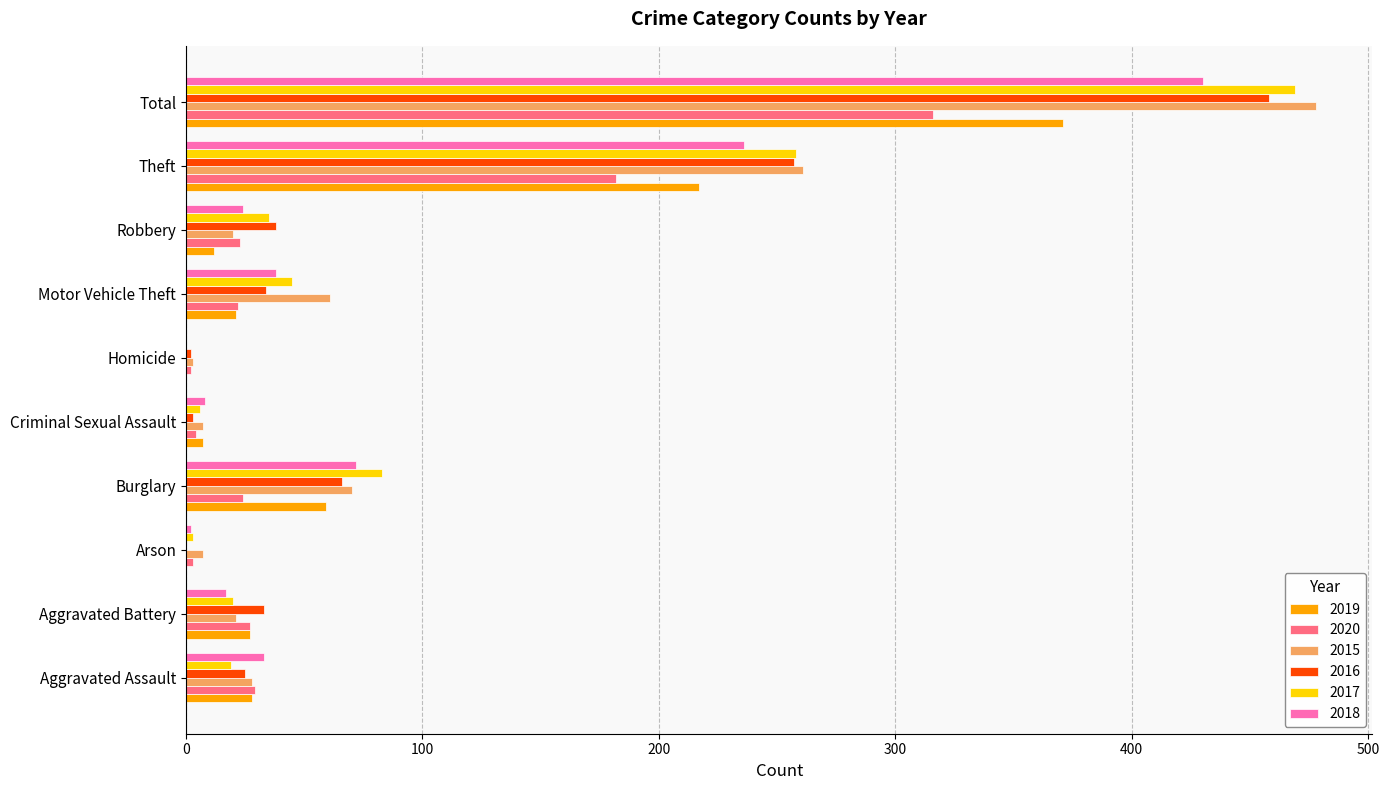

True or false: 2018 has a value of 200 at Homicide.

False